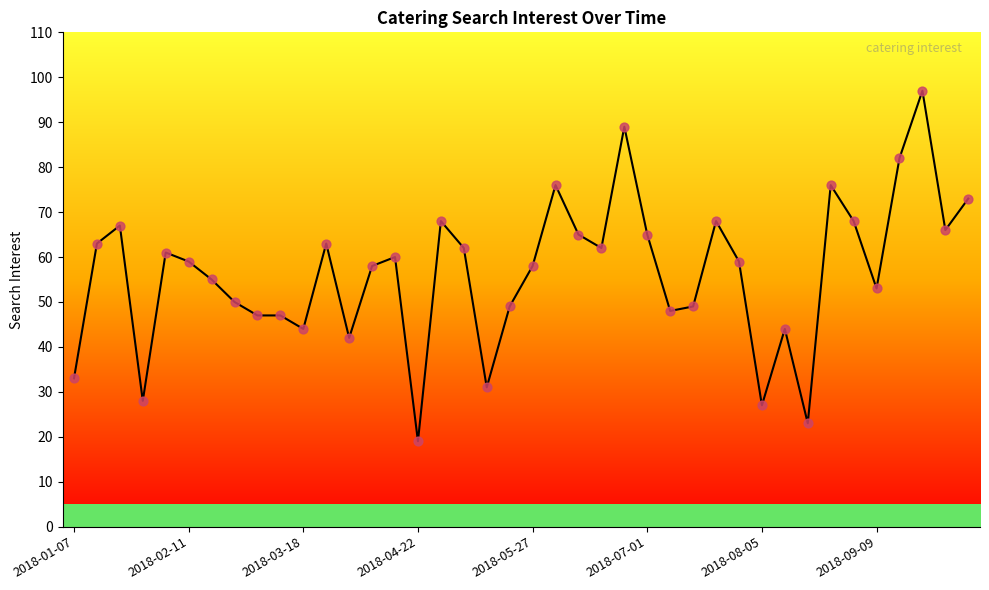

What is the smallest value displayed?

19